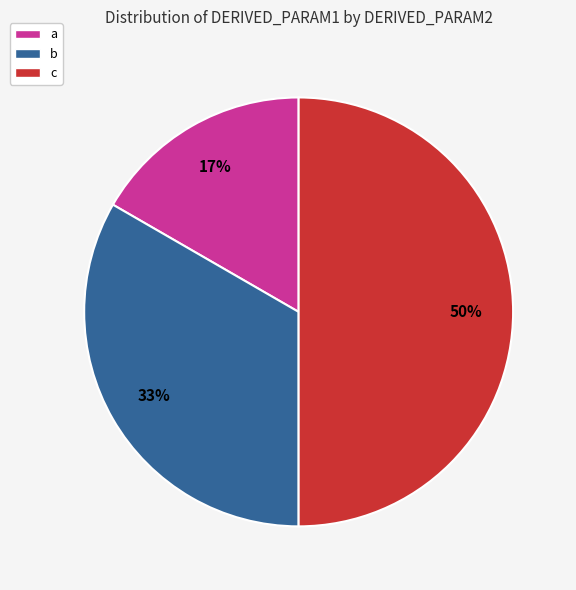

Which category has the biggest portion of the pie?

c